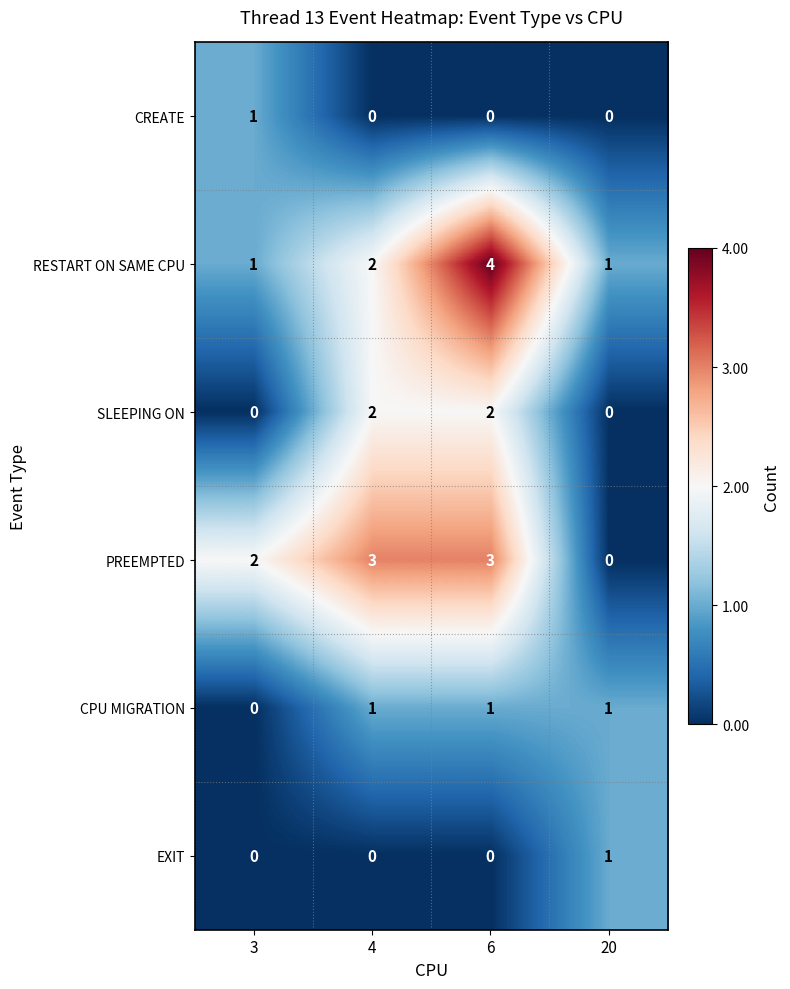

Where is RESTART ON SAME CPU nearest to the value 2?

4